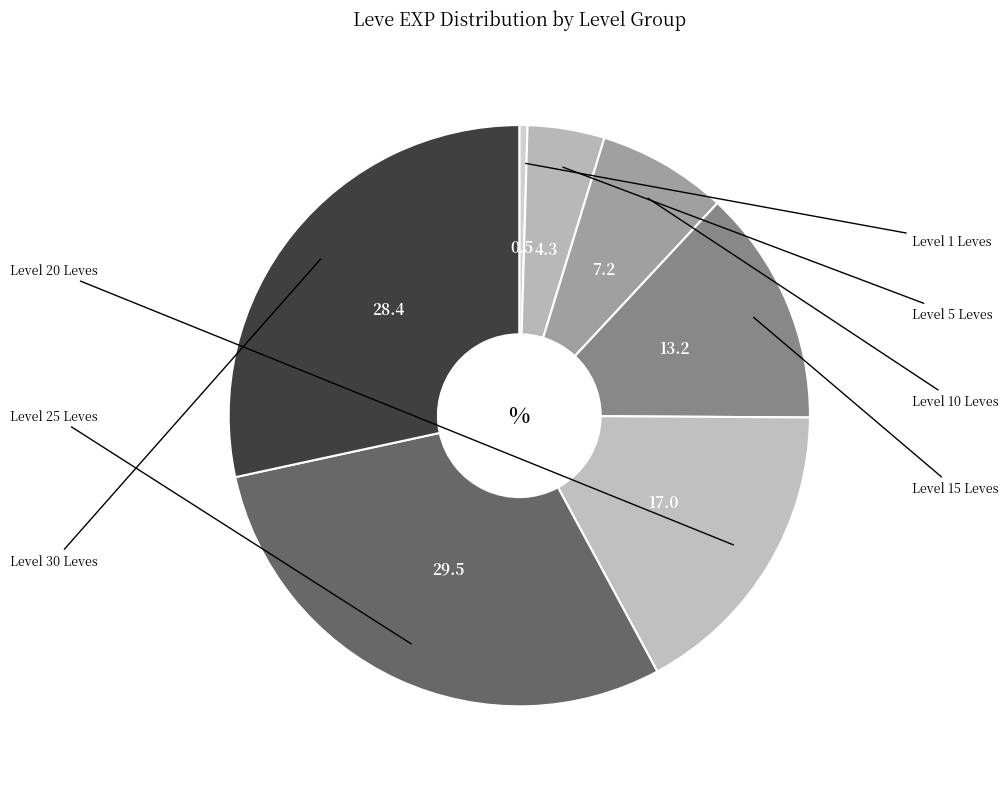

How many segments does this pie chart have?

7